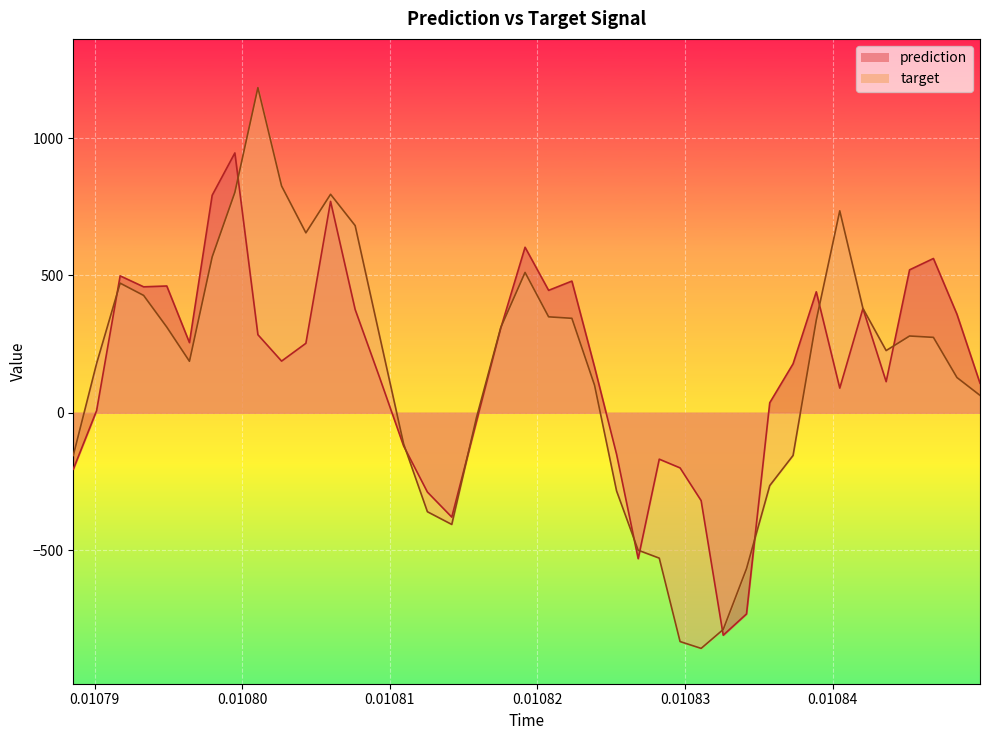

What is the value of the prediction point at the 8th from the left?

946.3